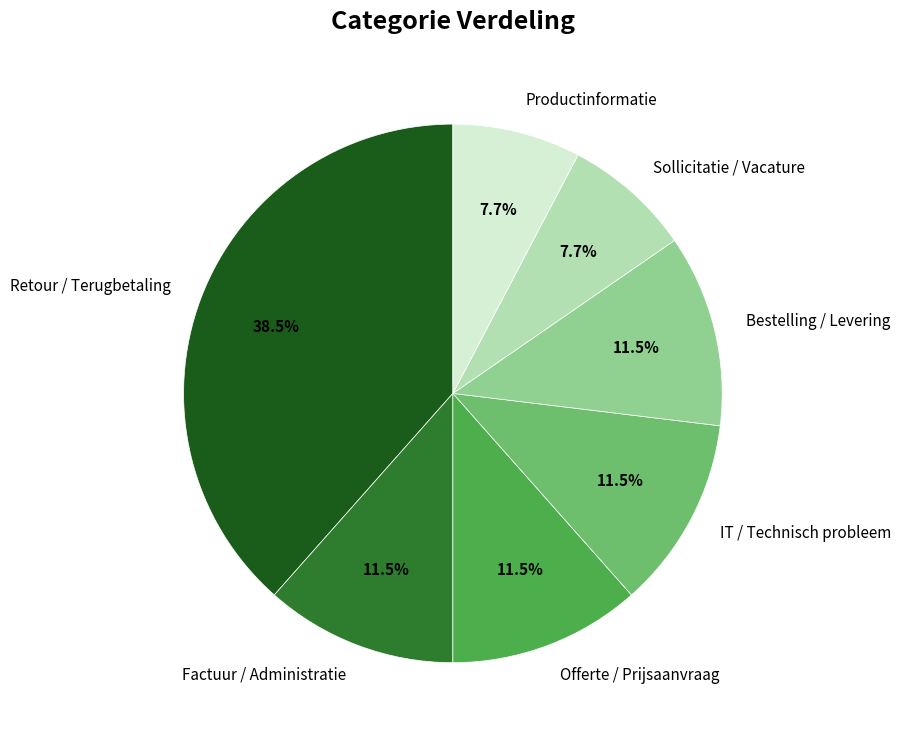

Which slice is the largest?

Retour / Terugbetaling